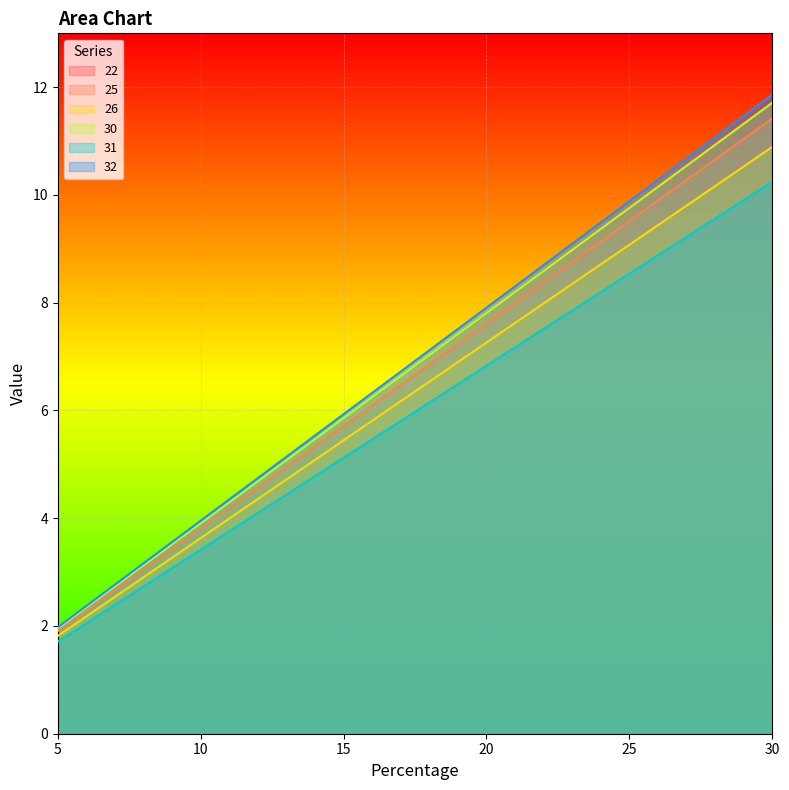

What is the sum of the 26 values at 5 and 20?

9.1